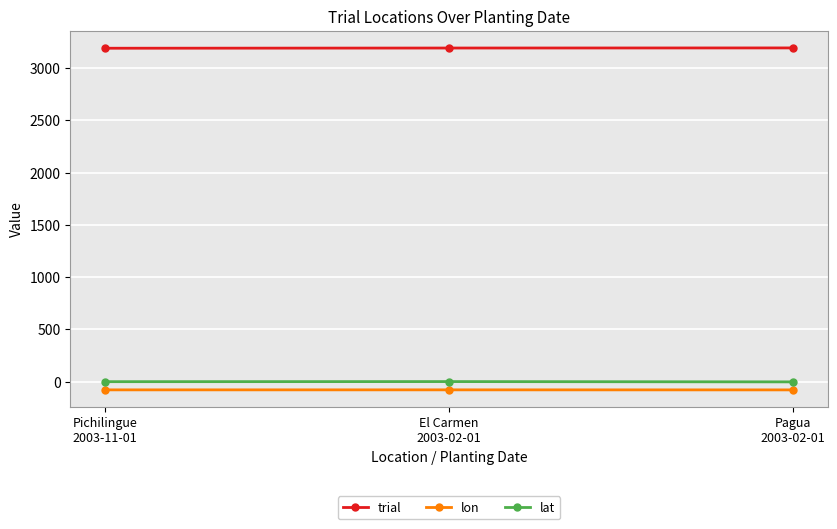

Is it true that trial equals 3193.0 at El Carmen
2003-02-01?

True